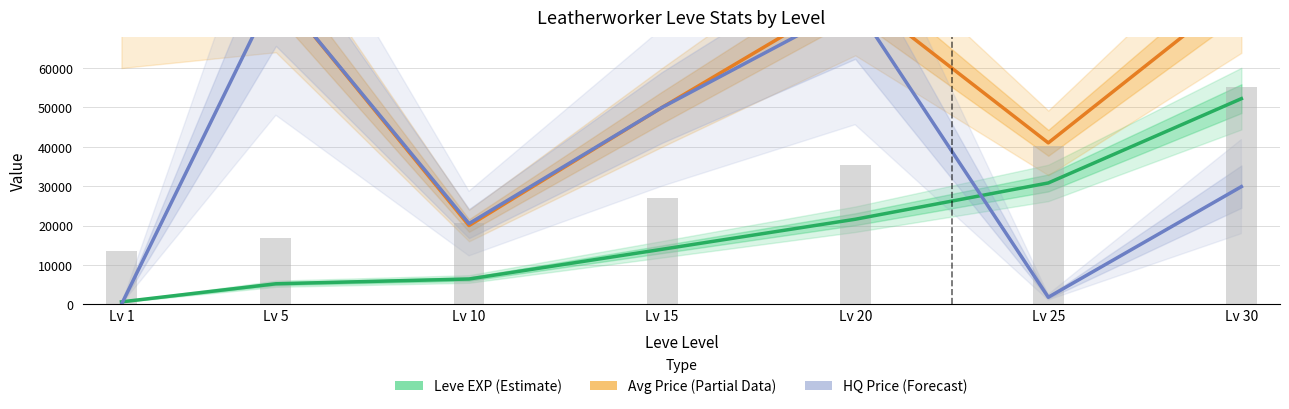

What is the difference between the highest and lowest values at Lv 20?

57400